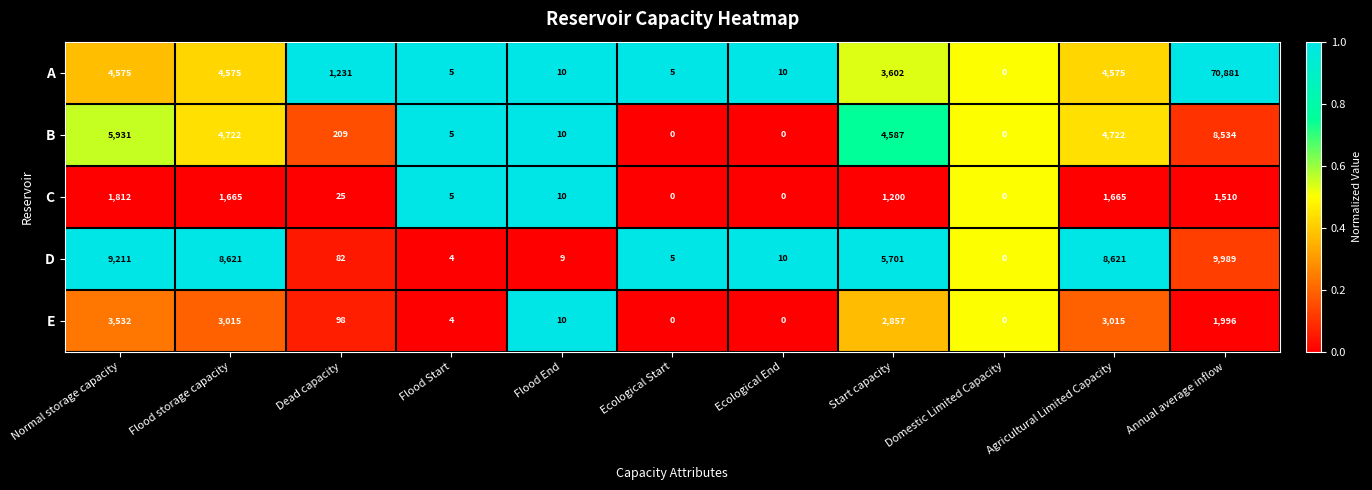

What is the approximate value of B at Agricultural Limited Capacity, to the nearest 50?

4700